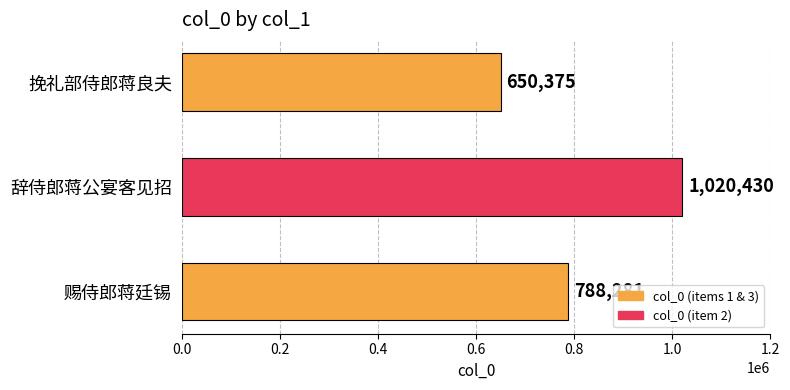

What is the average value?

819695